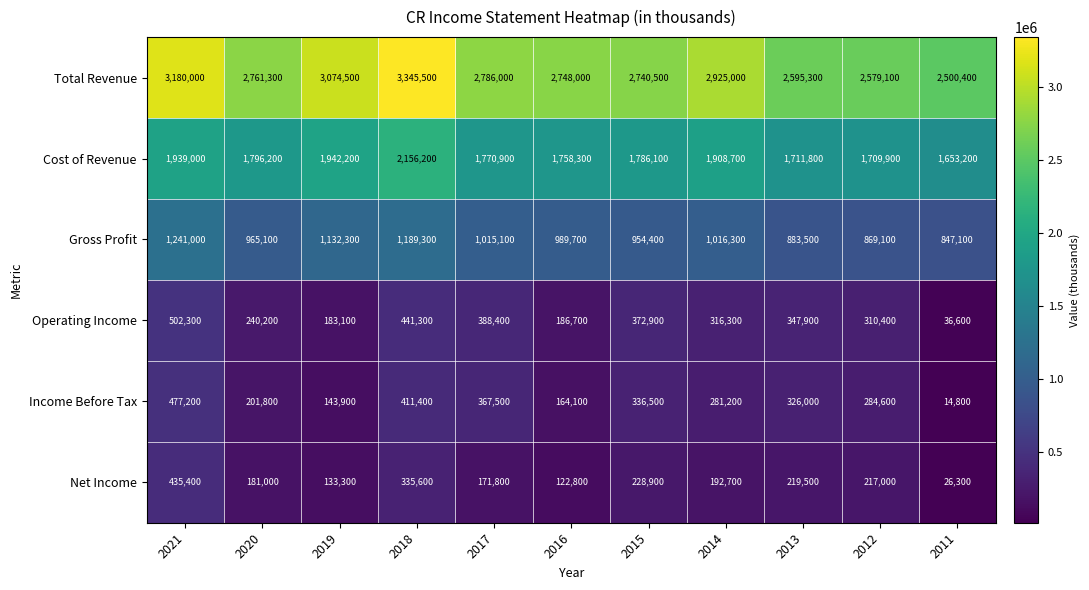

Rank the series at 2018 from lowest to highest value.

Net Income, Income Before Tax, Operating Income, Gross Profit, Cost of Revenue, Total Revenue